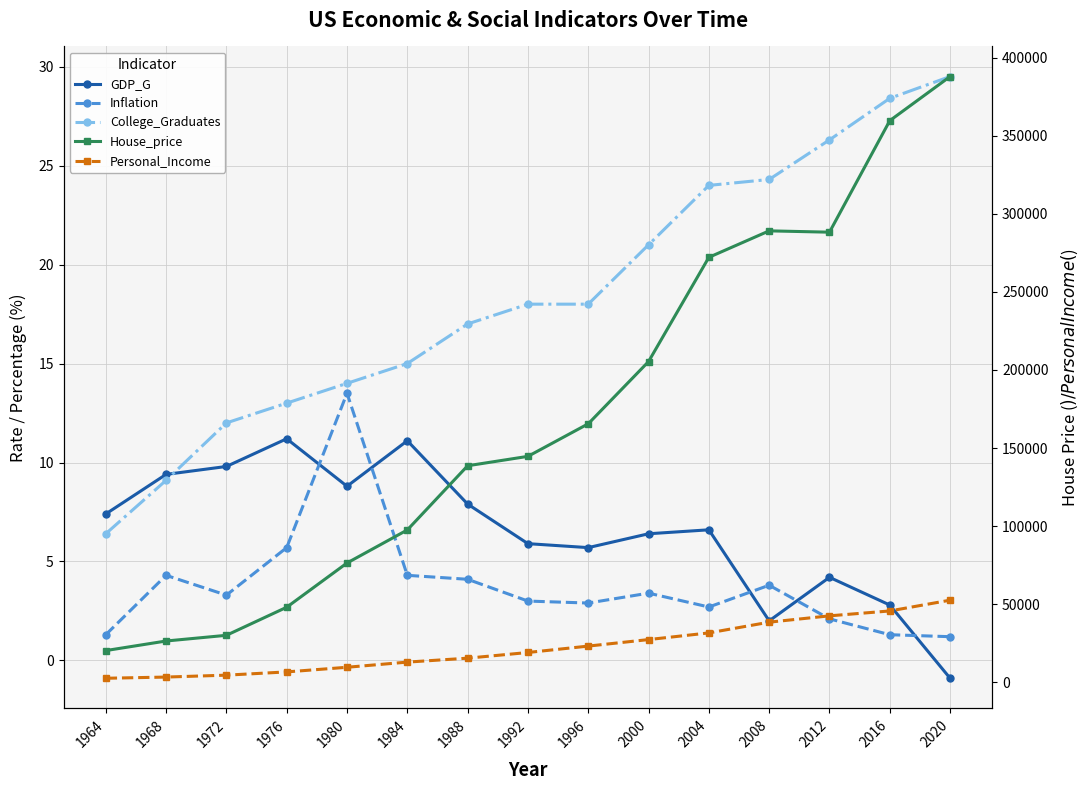

Which series changed the most between 1976 and 2012?

House_price